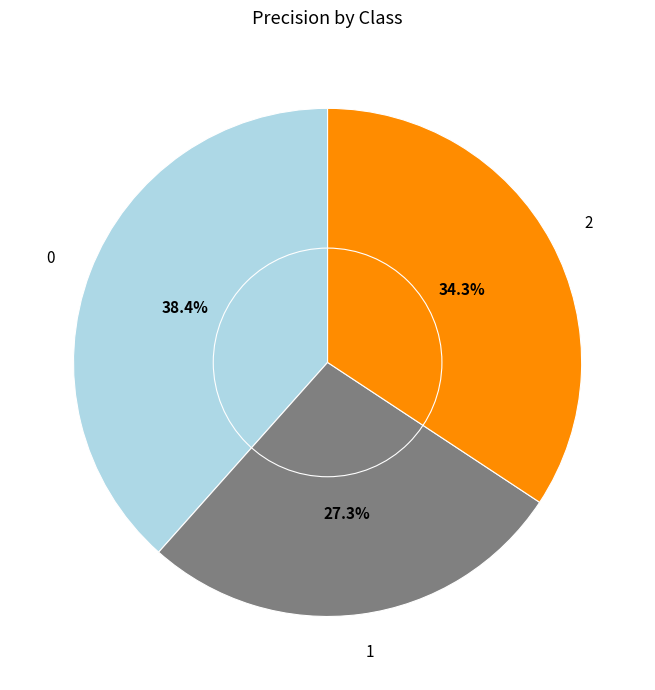

What percentage is NOT represented by 0?

61.6%